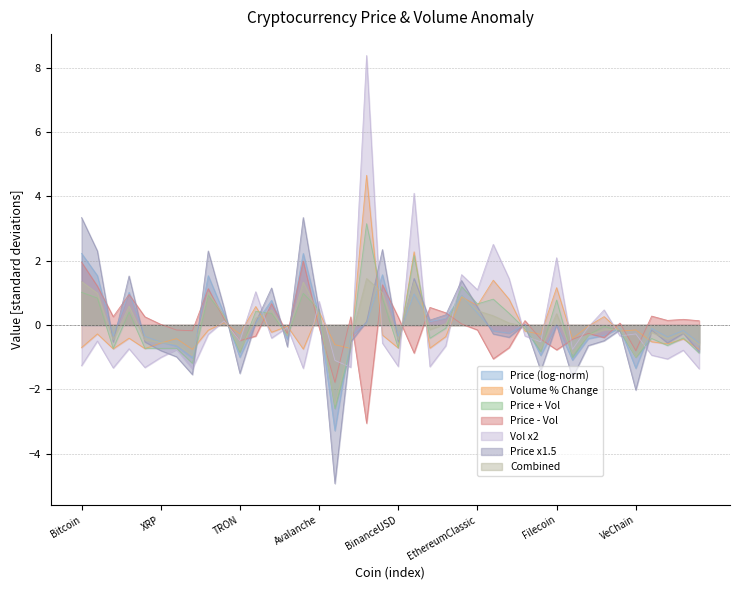

Where is the first local minimum?

TetherUSD